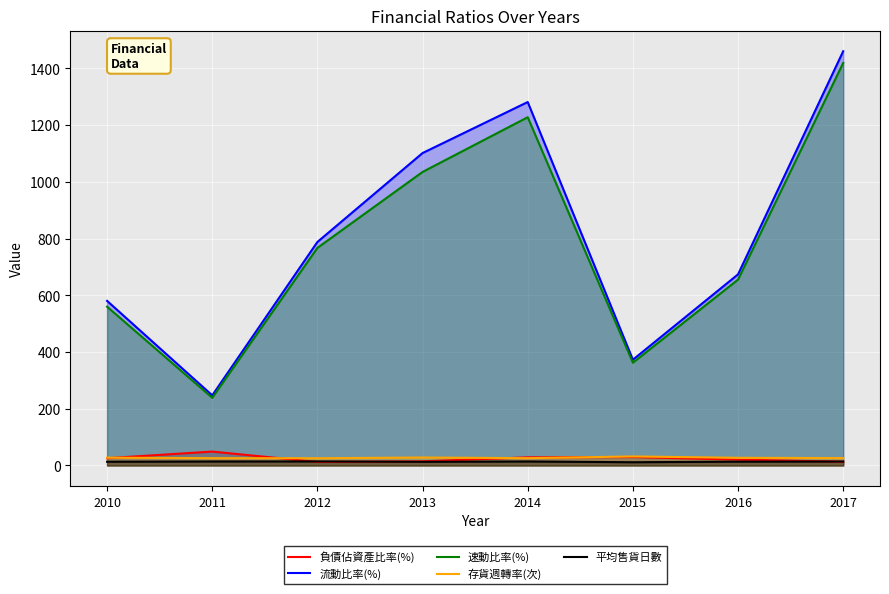

Rank the series at 2012 from lowest to highest value.

負債佔資產比率(%), 平均售貨日數, 存貨週轉率(次), 速動比率(%), 流動比率(%)